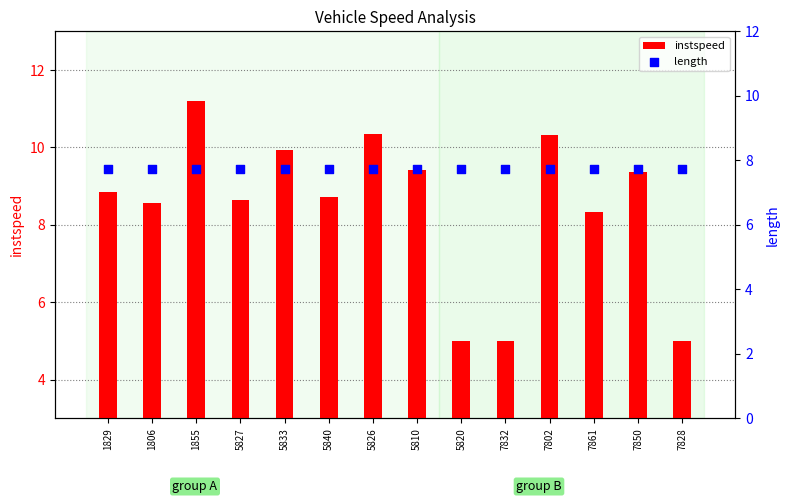

Which series has the largest Y range (max minus min)?

instspeed